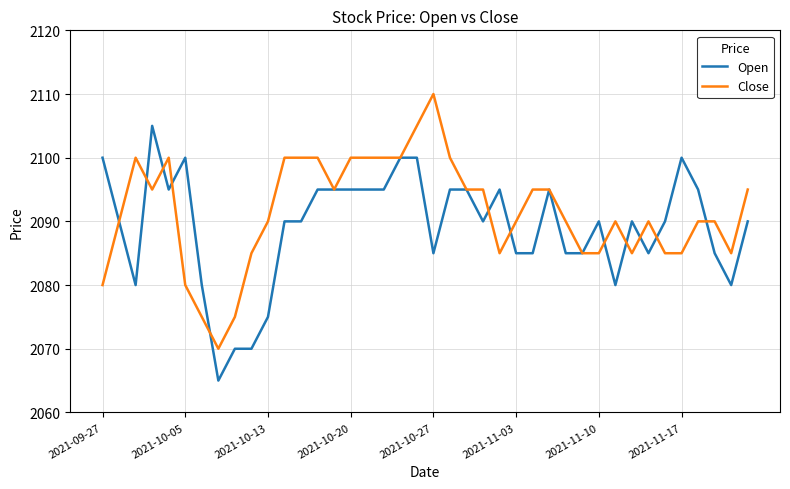

Rank the series by their maximum value, from highest to lowest.

Close, Open